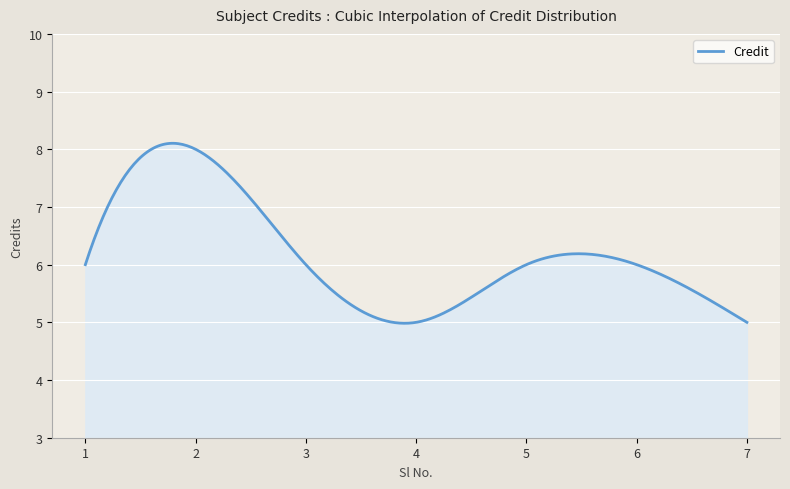

What is the difference between the maximum and minimum values?

3.1